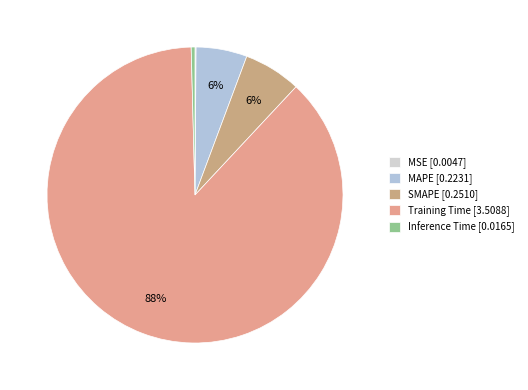

True or false: MAPE accounts for 6% of the total.

True